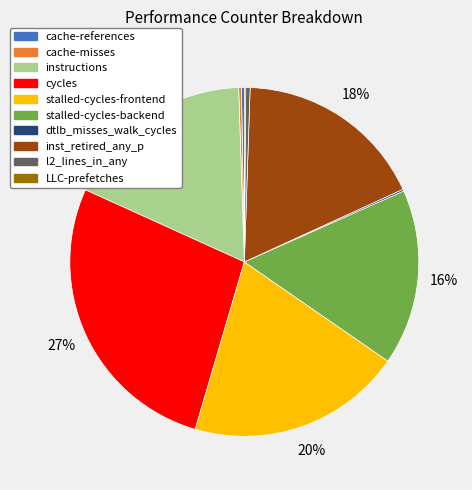

What percentage is the stalled-cycles-frontend slice, to the nearest percent?

20%